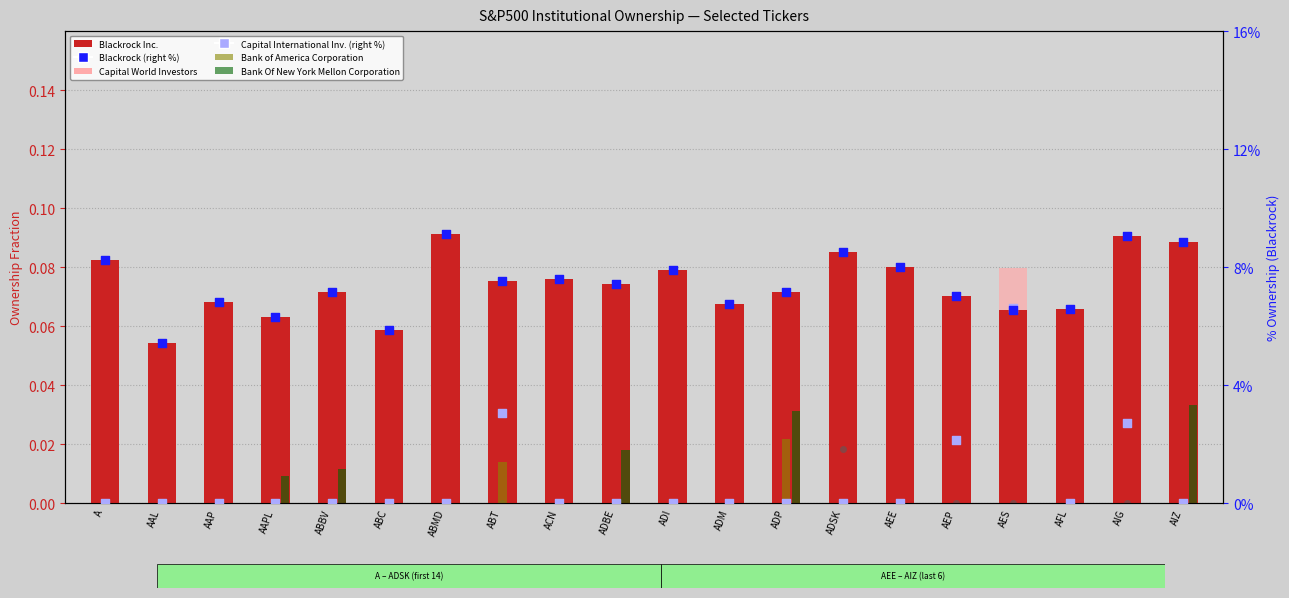

Which series has the largest total across all categories?

Capital International Investors